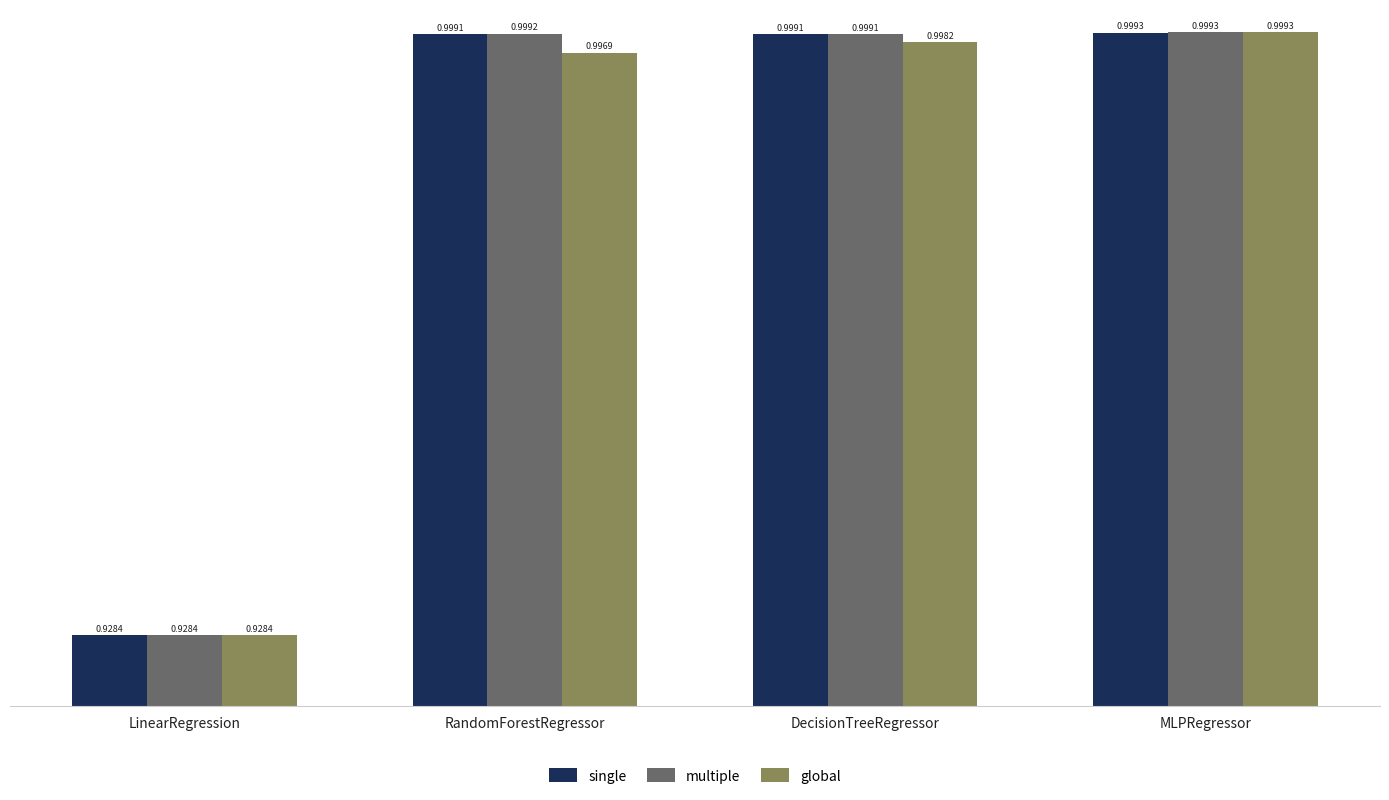

Between DecisionTreeRegressor and MLPRegressor, which series saw the biggest shift?

global